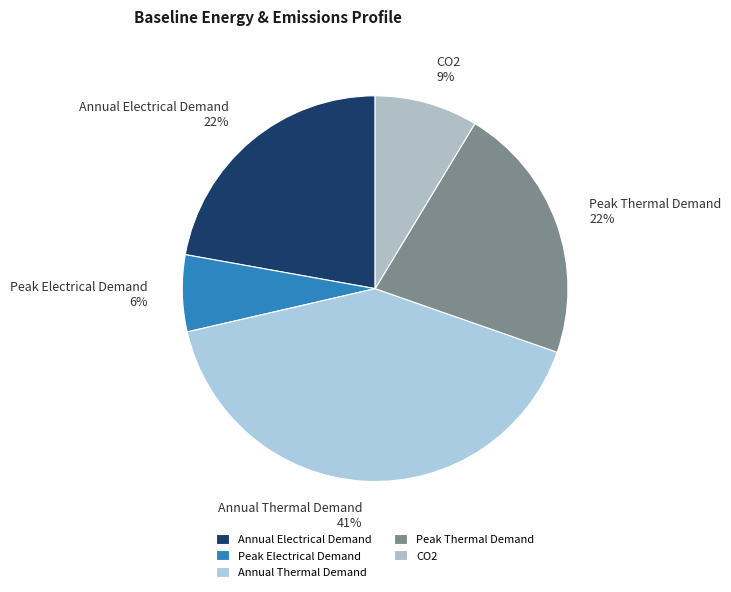

Is there a majority slice in this chart?

No